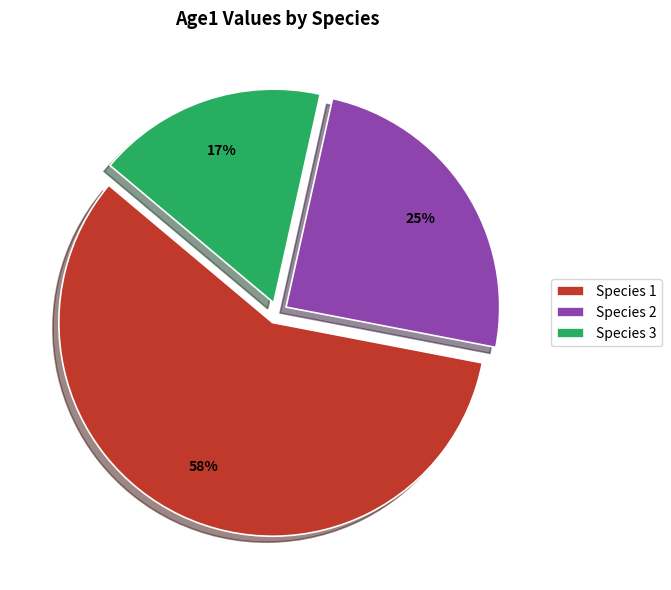

What is the largest slice in the pie chart?

Species 1